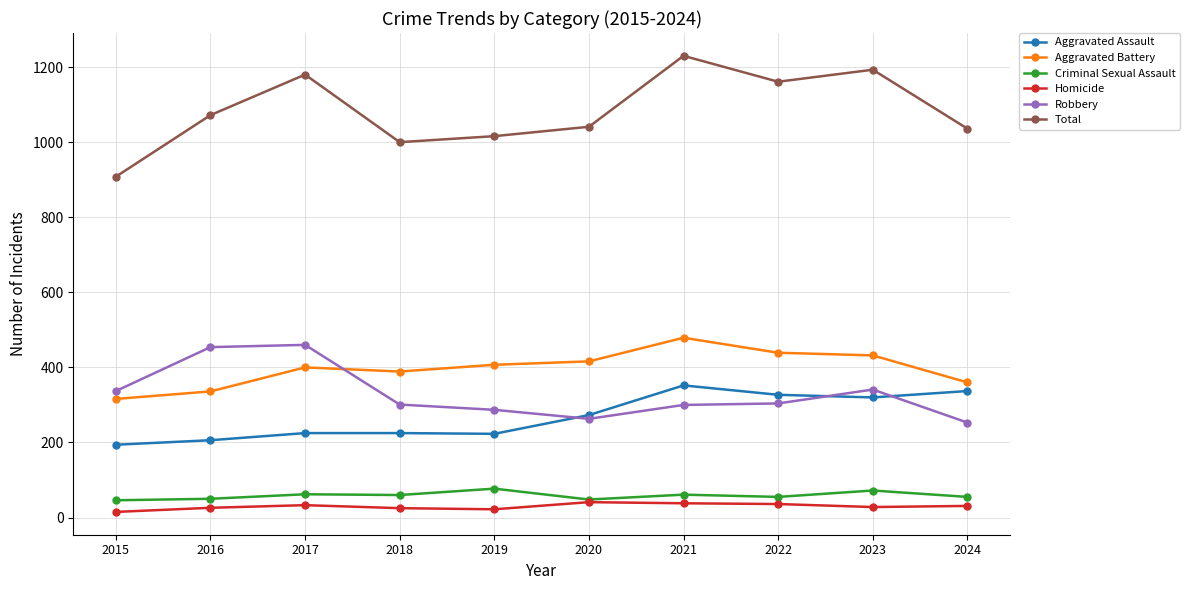

Which series changed the most between 2020 and 2021?

Total